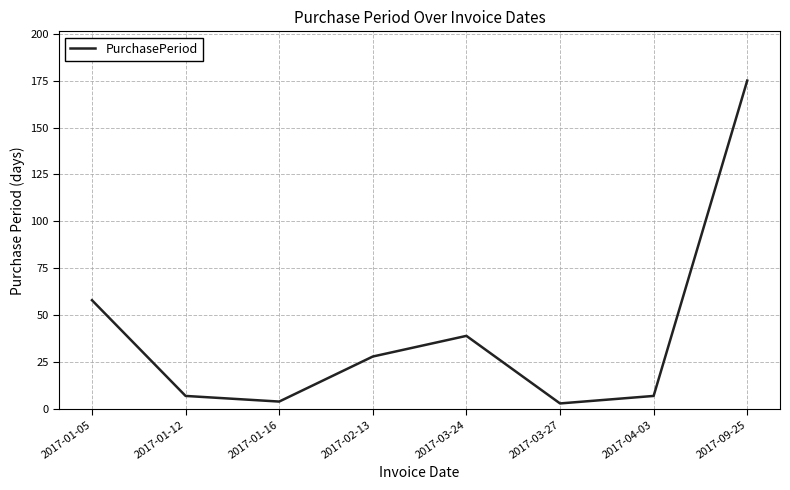

What is the maximum value shown in the chart?

175